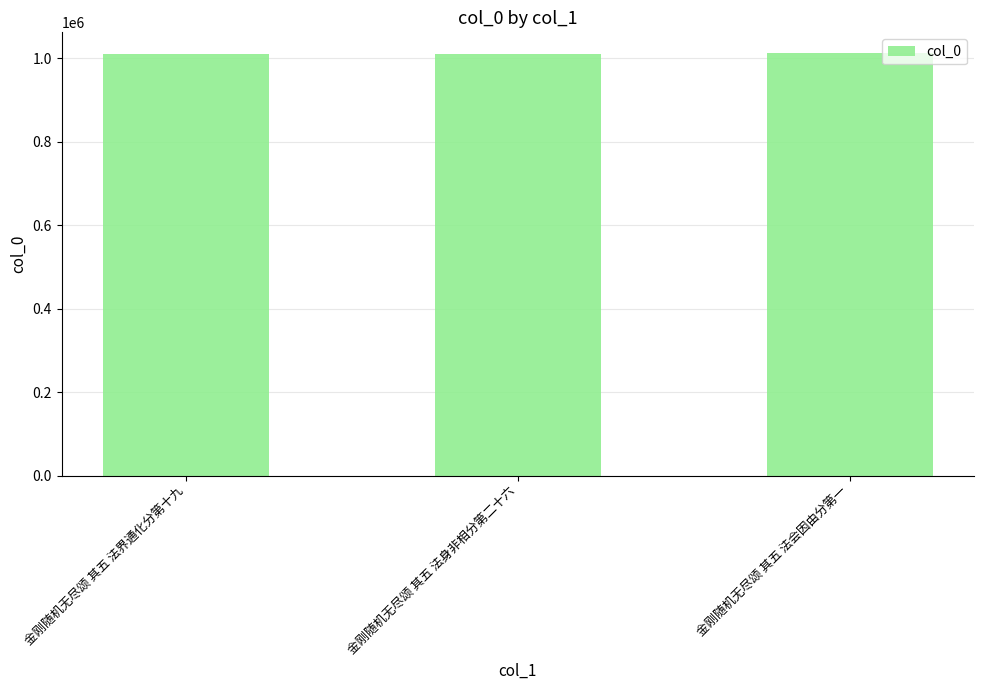

Does the chart contain stacked bars?

No